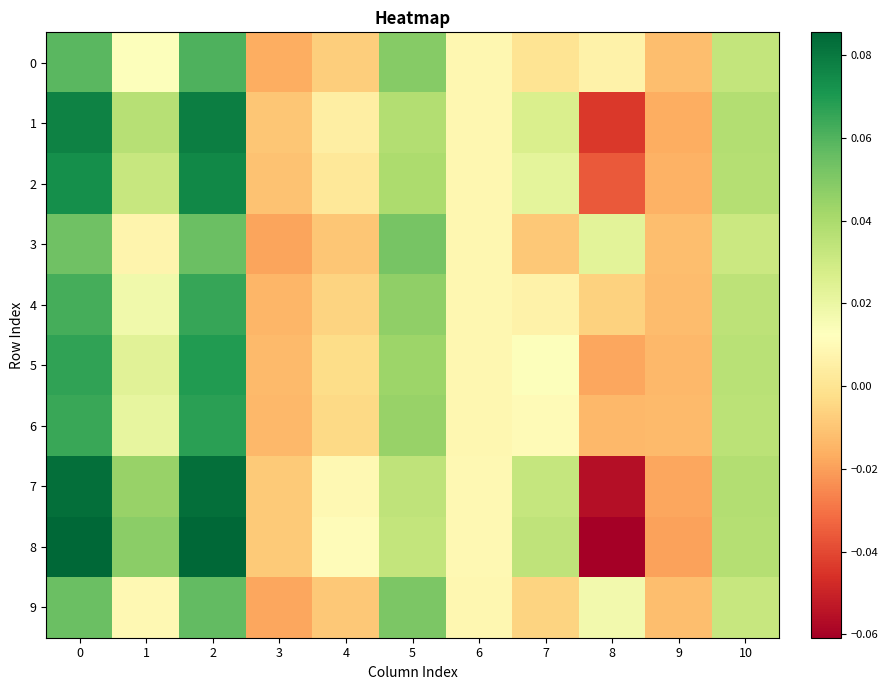

Between 1 and 8, which series saw the biggest shift?

8